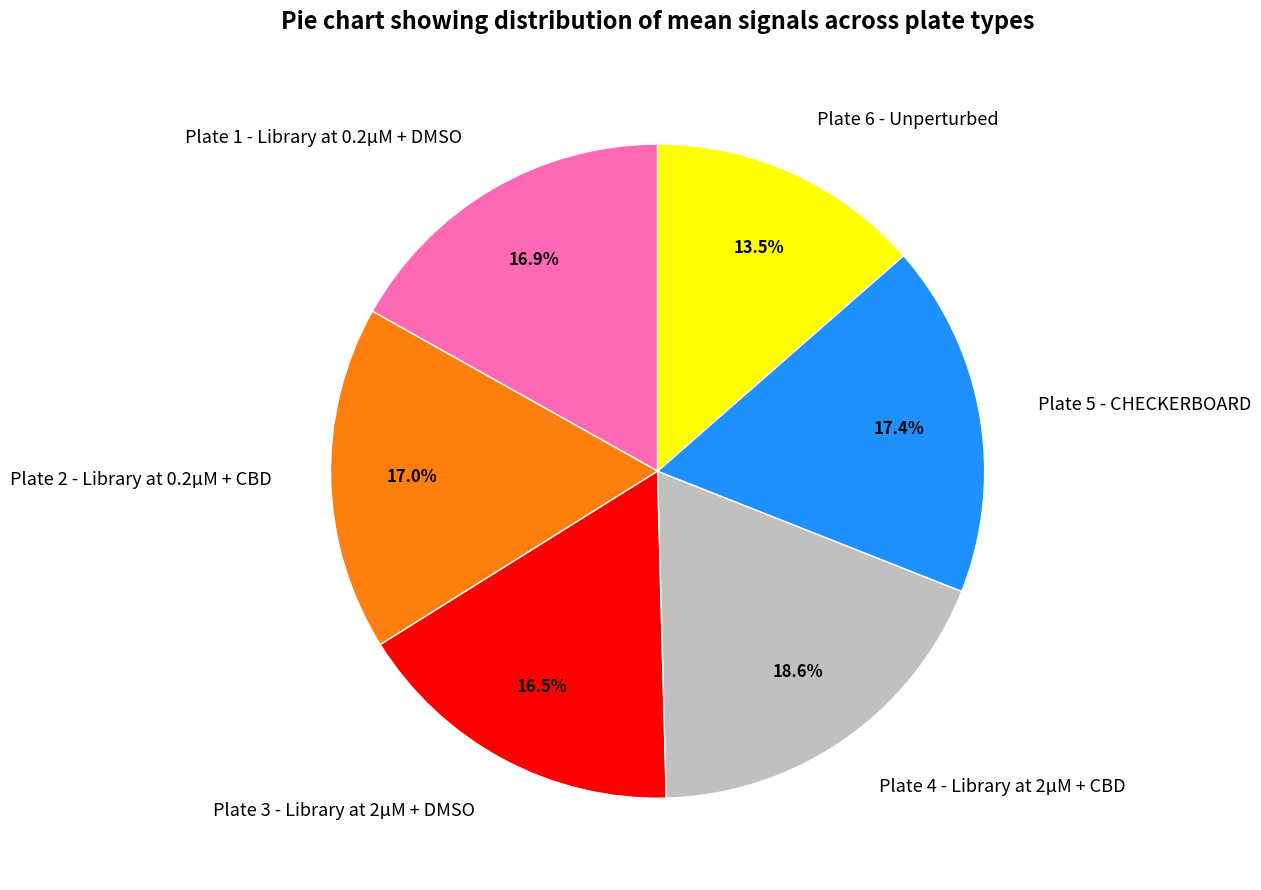

What is the smallest slice in the pie chart?

Plate 6 - Unperturbed